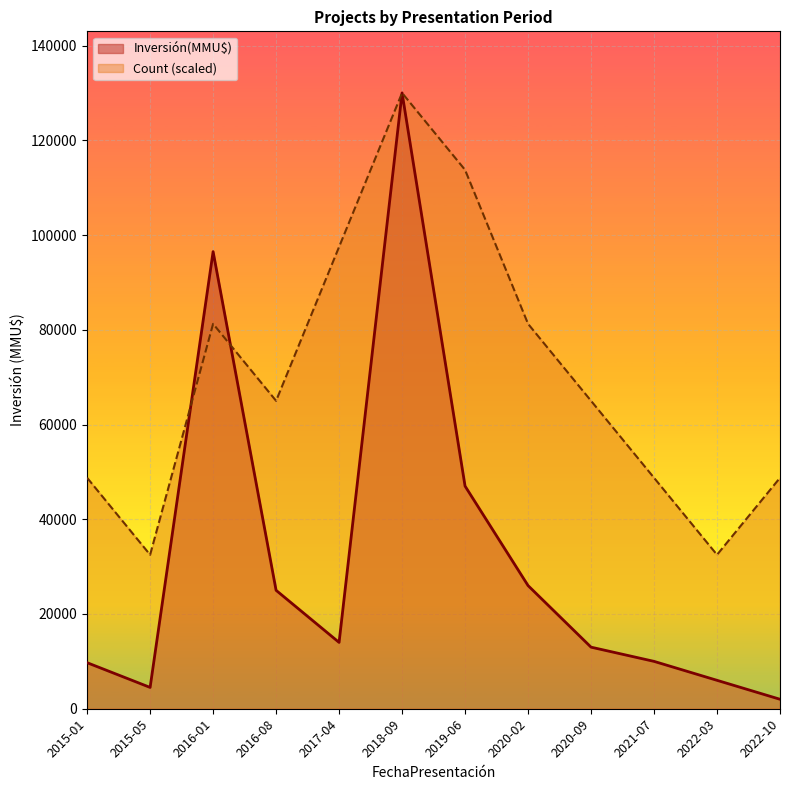

Which series has the largest total across all categories?

Count (scaled)